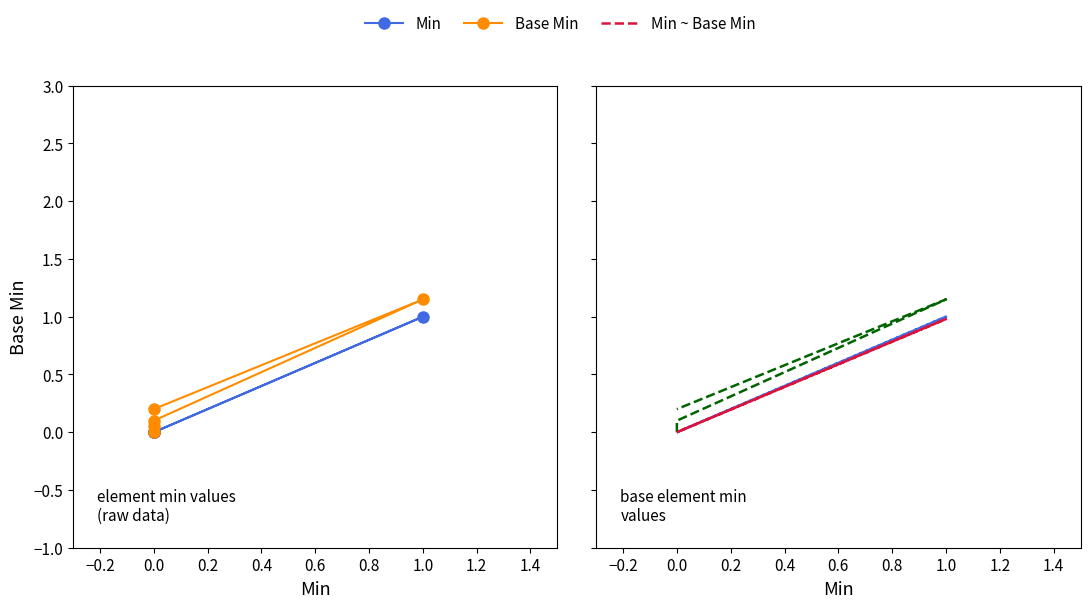

How many Min values are between 0 and 1?

5